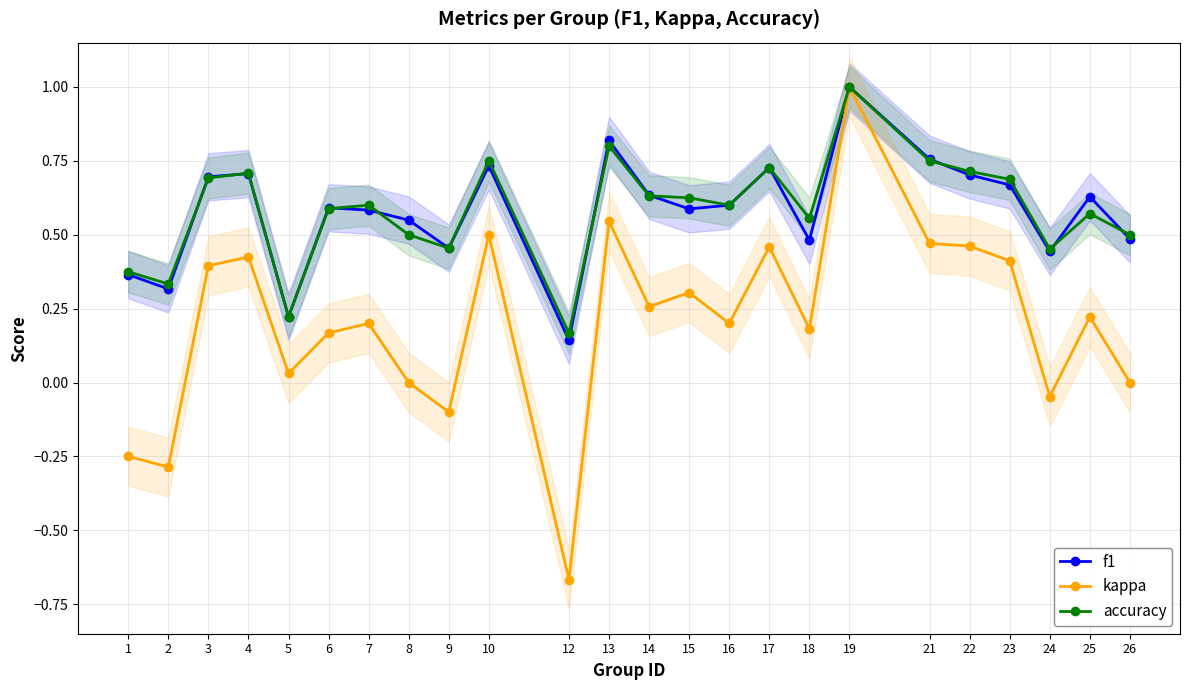

Is the value of f1 at 22 greater than the value of accuracy at 13?

No